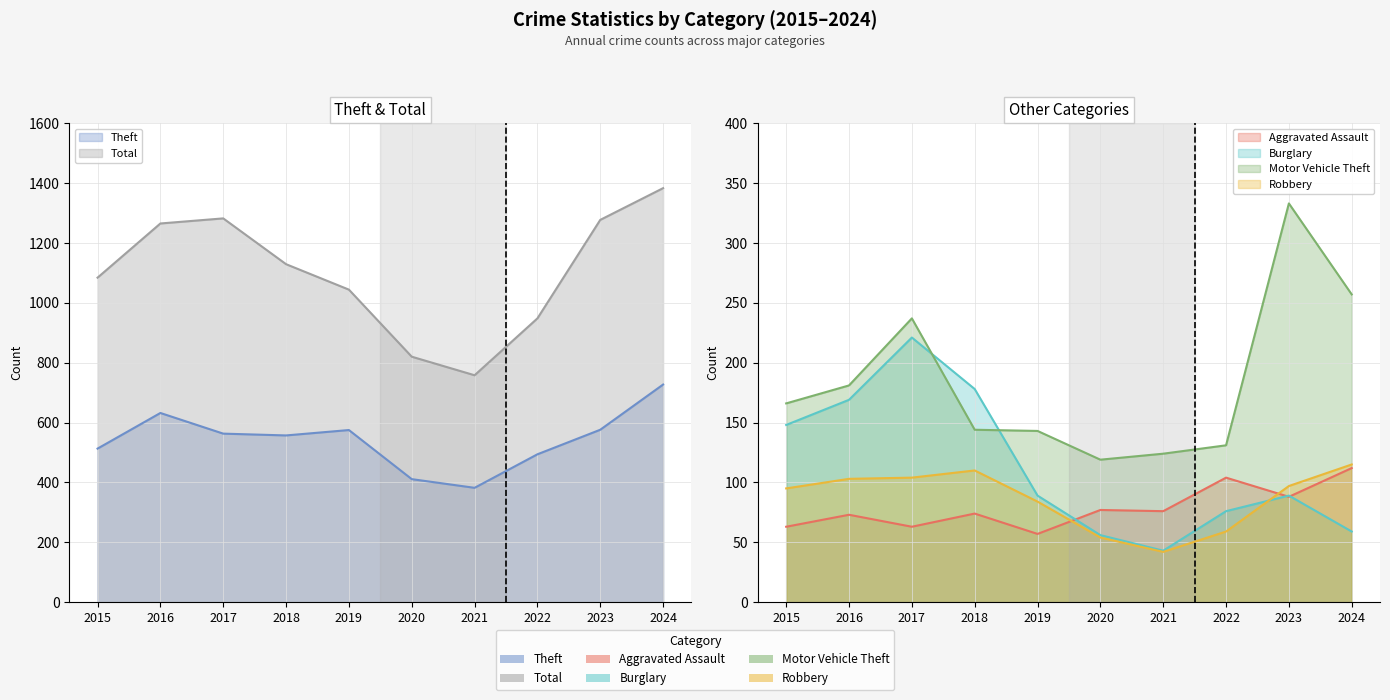

Which has a higher value, 2018 or 2015?

2018